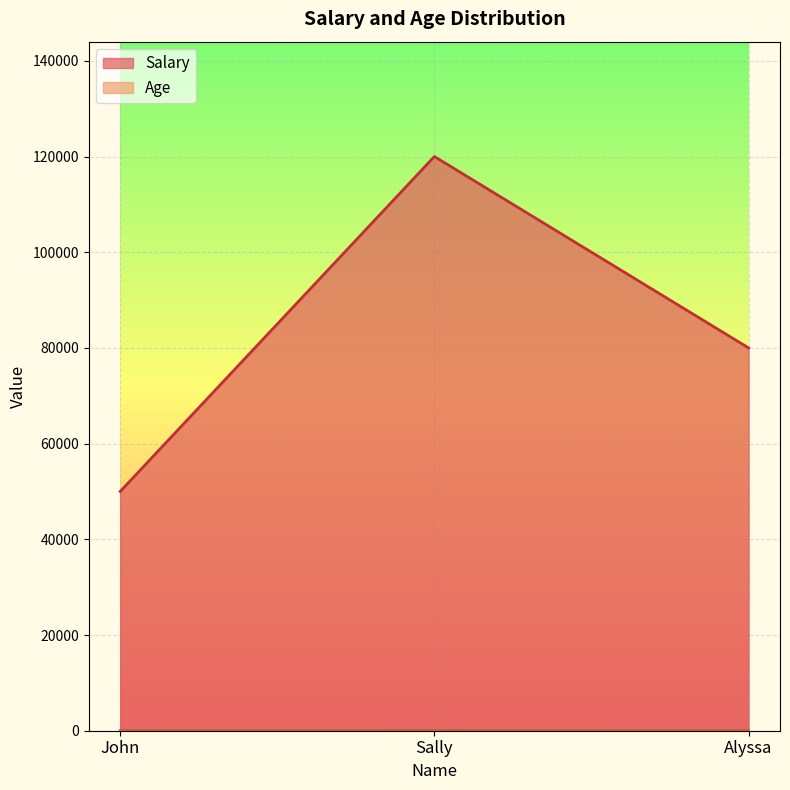

What position from the left is John?

1